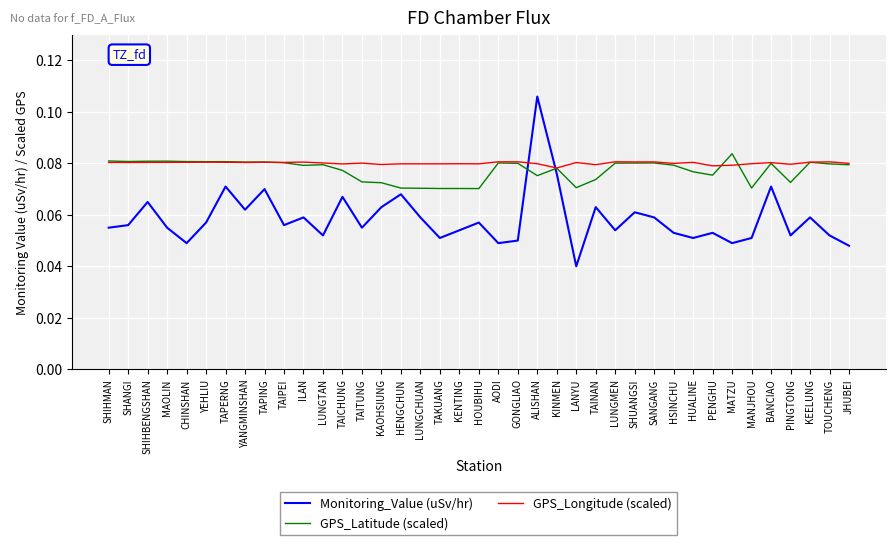

True or false: Monitoring_Value (uSv/hr) and GPS_Longitude (scaled) cross at least once.

True